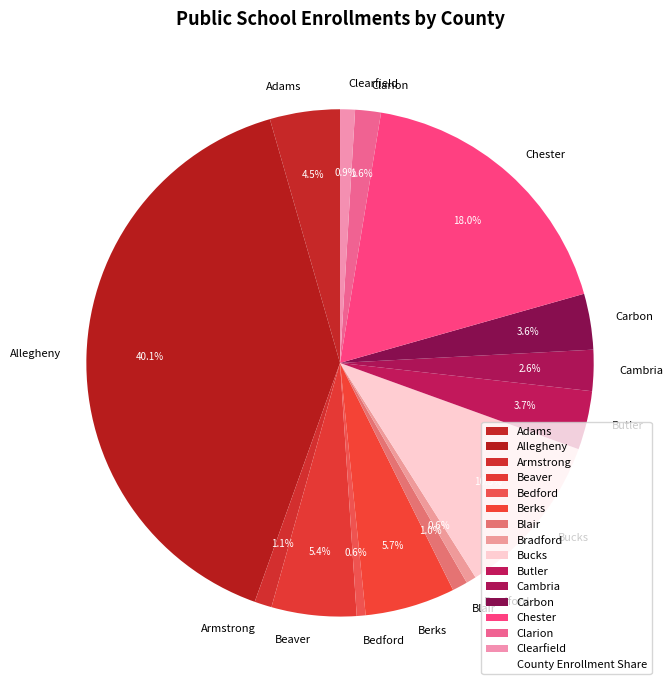

To the nearest percent, what is the combined percentage of Bradford and Adams?

5%